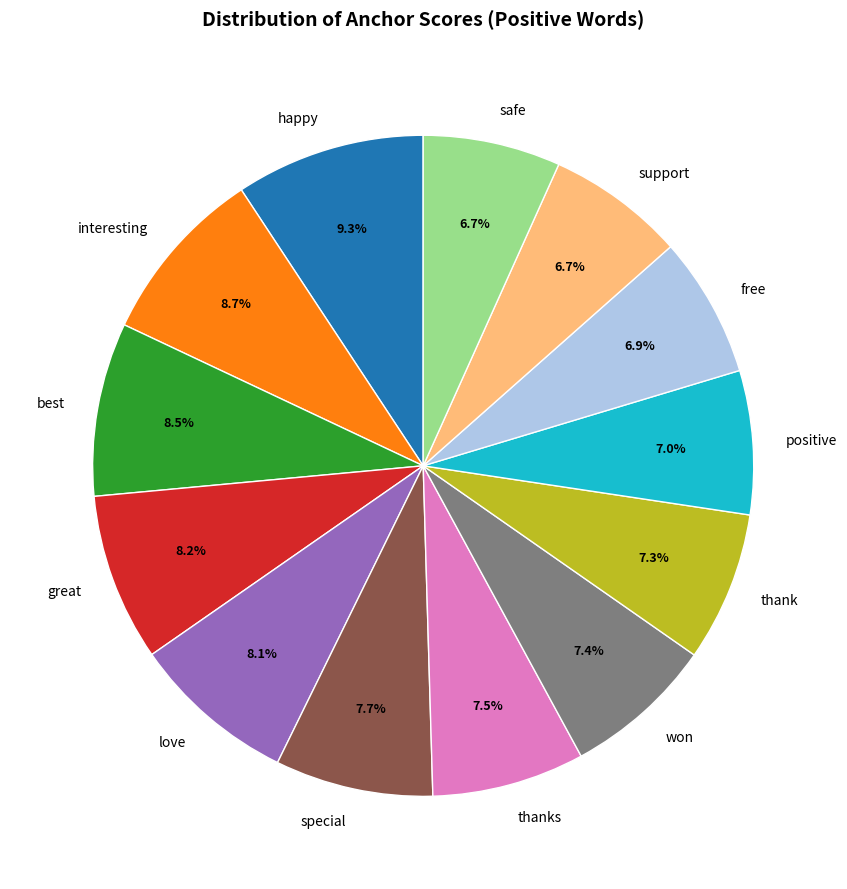

How many segments does this pie chart have?

13